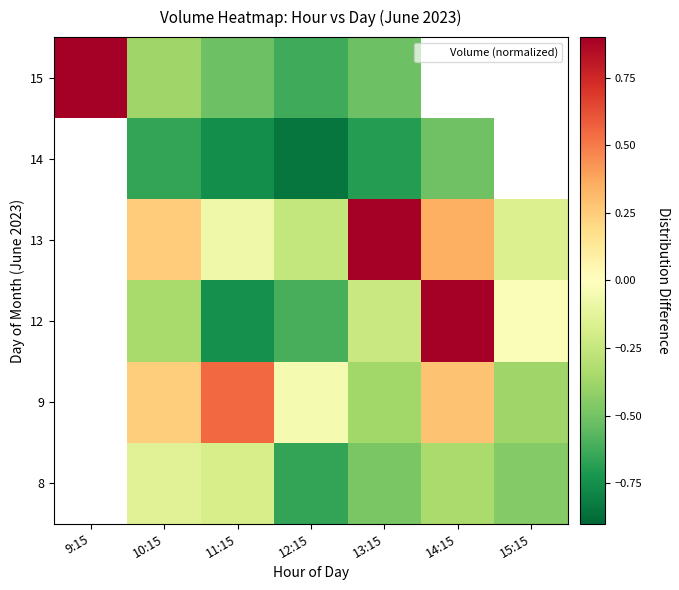

True or false: 12 has a value of -0.1 at 10:15.

False